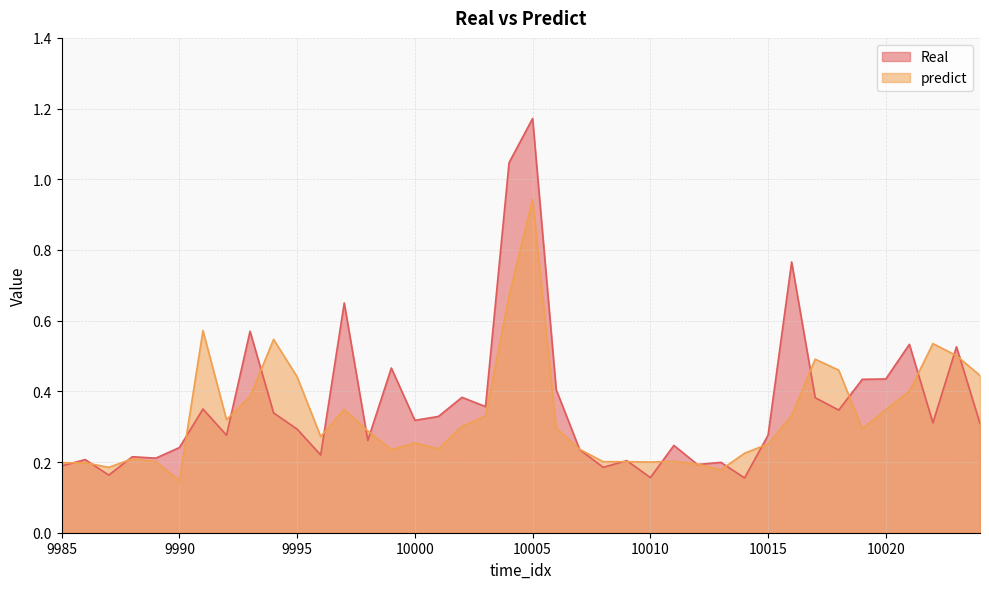

At how many categories does at least one series exceed 0?

40